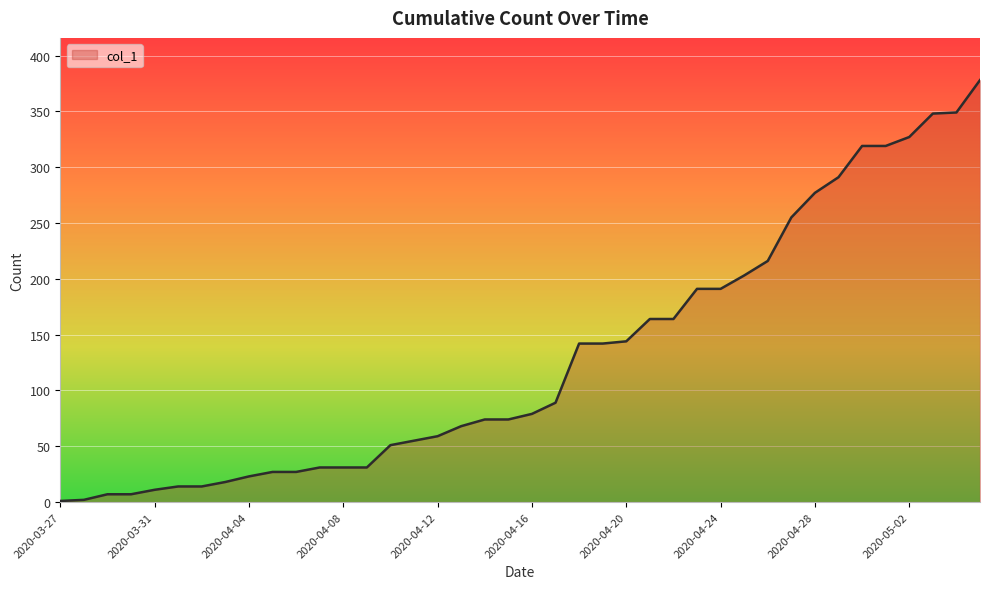

What is the greatest value displayed?

378